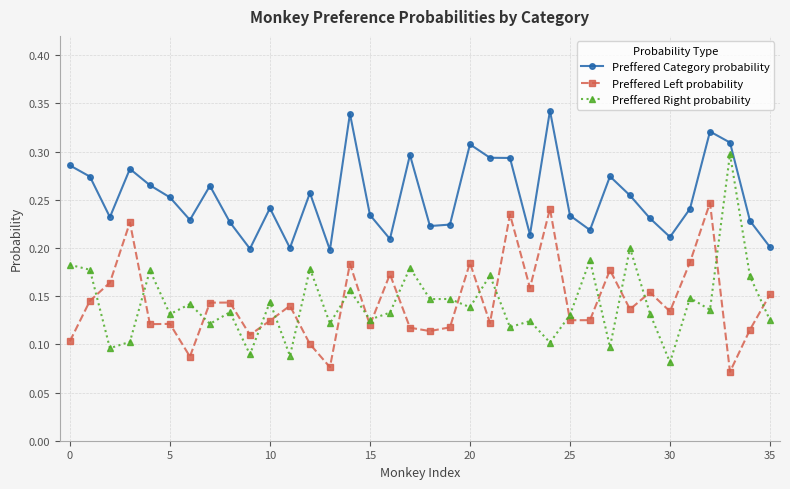

List the series in order of their peak value, lowest first.

Preffered Left probability, Preffered Right probability, Preffered Category probability